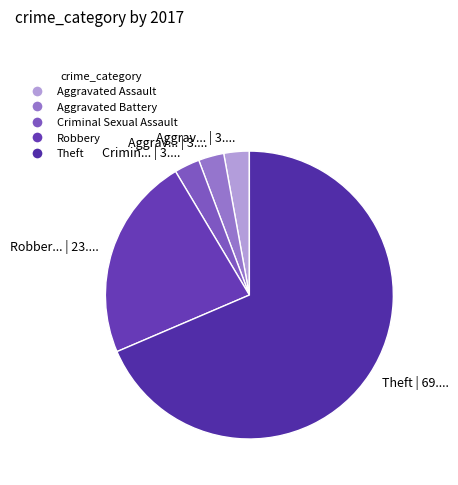

The Criminal Sexual Assault slice represents 11% of the pie. True or false?

False